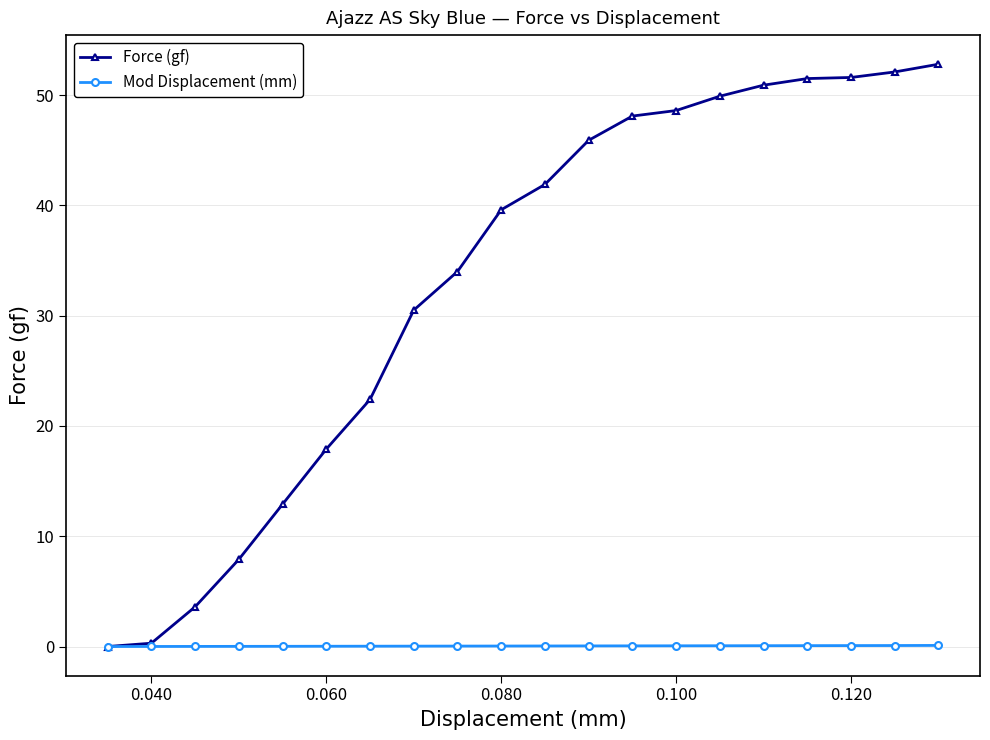

What is the value of the Force (gf) point at the 17th from the left?

51.5